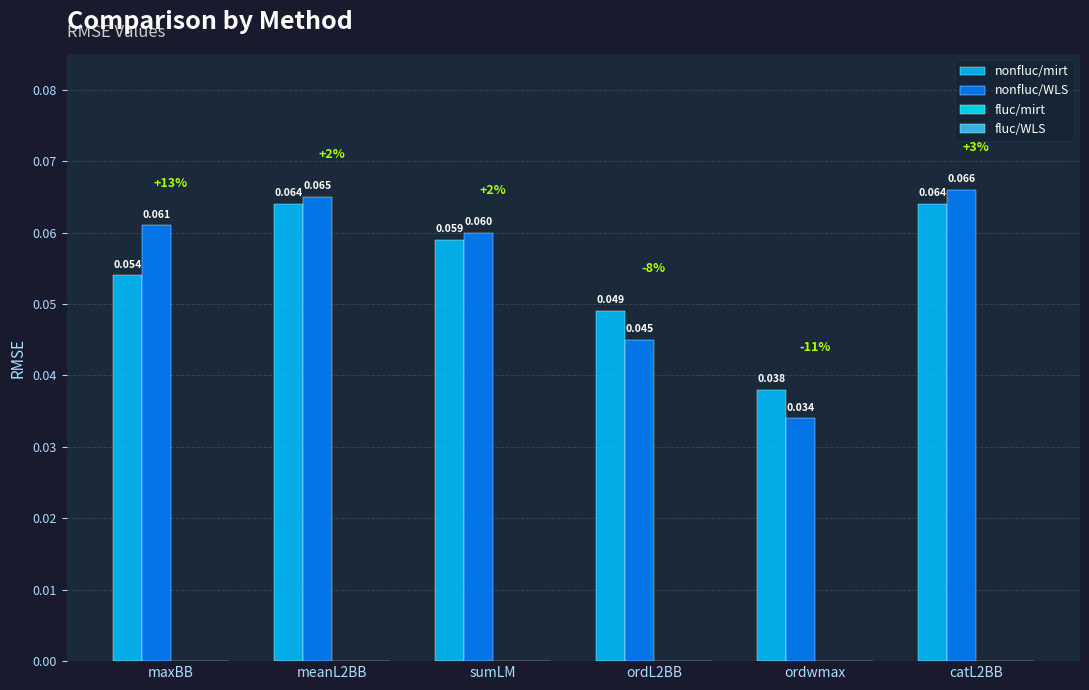

Count the number of categories in the chart.

6